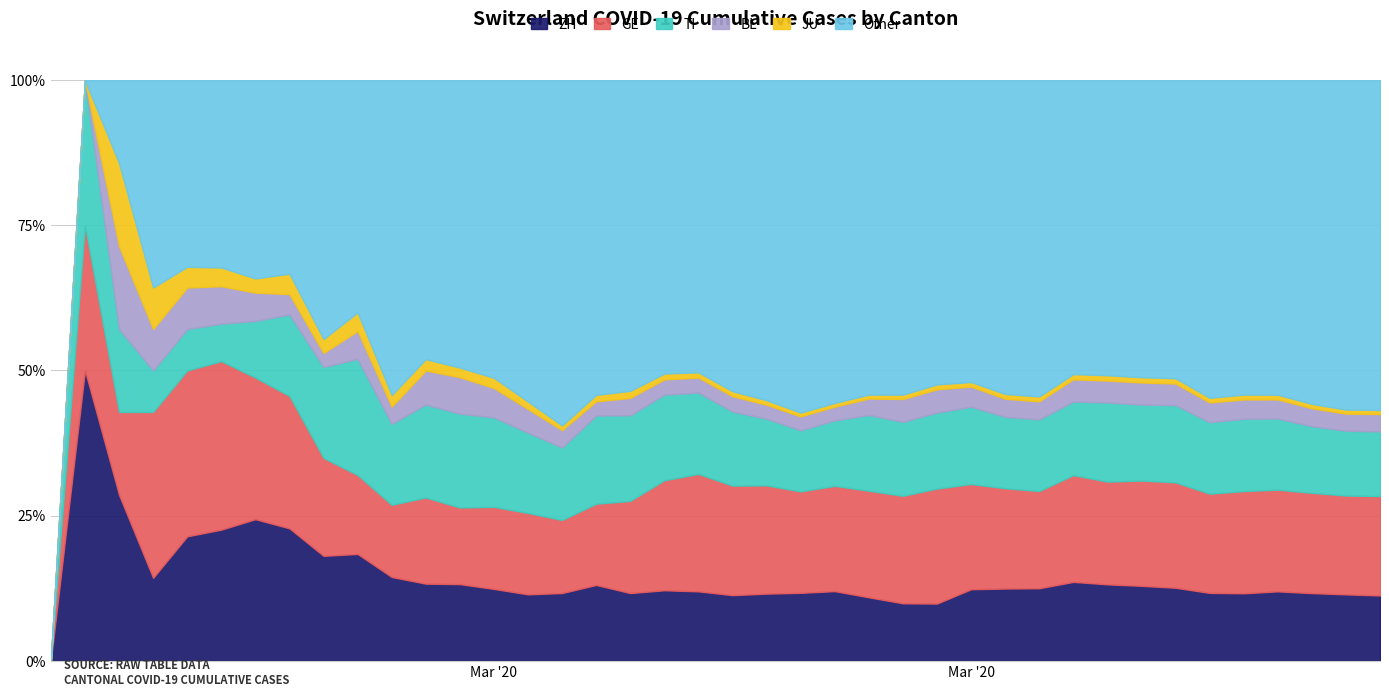

Reading left to right, what are all the values shown in this chart?

ZH: 0	2	2	2	6	7	10	13	15	23	29	34	40	49	62	101	140	163	218	250	326	429	568	679	711	711	711	1075	1223	1370	1502	1629	1703	1735	1861	1952	2141	2305	2433	2466
GE: 0	1	1	4	8	9	10	13	14	17	25	38	40	56	76	109	150	222	340	423	544	692	848	1027	1194	1331	1430	1582	1699	1837	2033	2190	2393	2505	2721	2958	3137	3420	3621	3753
TI: 0	1	1	1	2	2	4	8	13	25	28	41	49	61	75	108	163	206	265	293	368	426	511	638	849	916	945	1162	1209	1354	1401	1688	1727	1837	1962	2091	2195	2271	2377	2442
BL: 0	0	1	1	2	2	2	2	2	6	6	15	19	20	22	26	26	42	47	54	76	89	116	134	184	282	289	302	306	341	422	466	502	511	539	561	588	610	625	656
JU: 0	0	1	1	1	1	1	2	2	4	4	5	5	7	7	7	12	17	18	19	25	29	32	36	44	54	61	69	82	92	100	114	119	127	128	140	145	149	149	154
Other: 0	0	1	5	9	10	14	19	37	50	109	123	150	203	300	515	581	748	907	1052	1545	2045	2779	3147	3523	3892	3782	4537	5312	5976	5596	6289	6751	7083	8709	9098	9702	11032	12069	12454